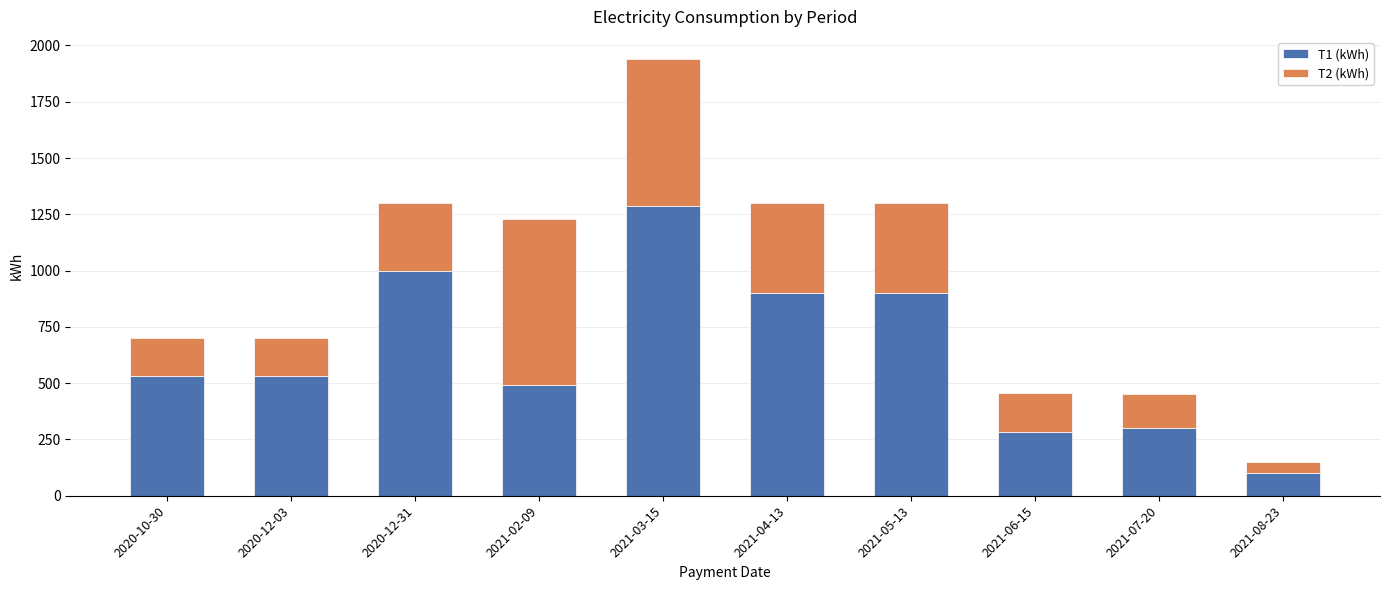

Reading left to right, transcribe the values for T1 (kWh).

2020-10-30=530	2020-12-03=530	2020-12-31=1000	2021-02-09=494	2021-03-15=1288	2021-04-13=900	2021-05-13=900	2021-06-15=282	2021-07-20=300	2021-08-23=100